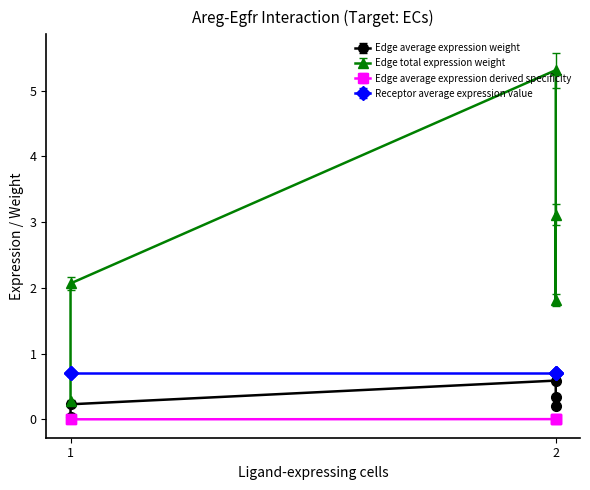

What is the value of the Receptor average expression value point at the 2nd from the left?

0.7